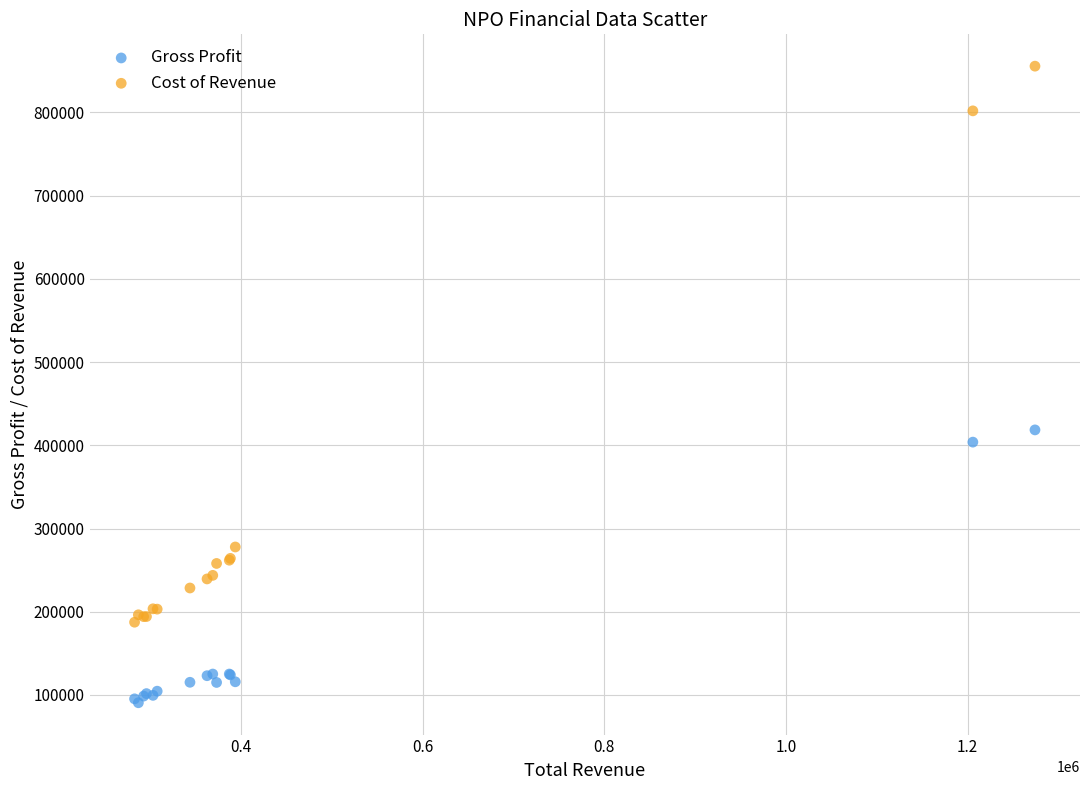

Which series contains the lowest Y value?

Gross Profit